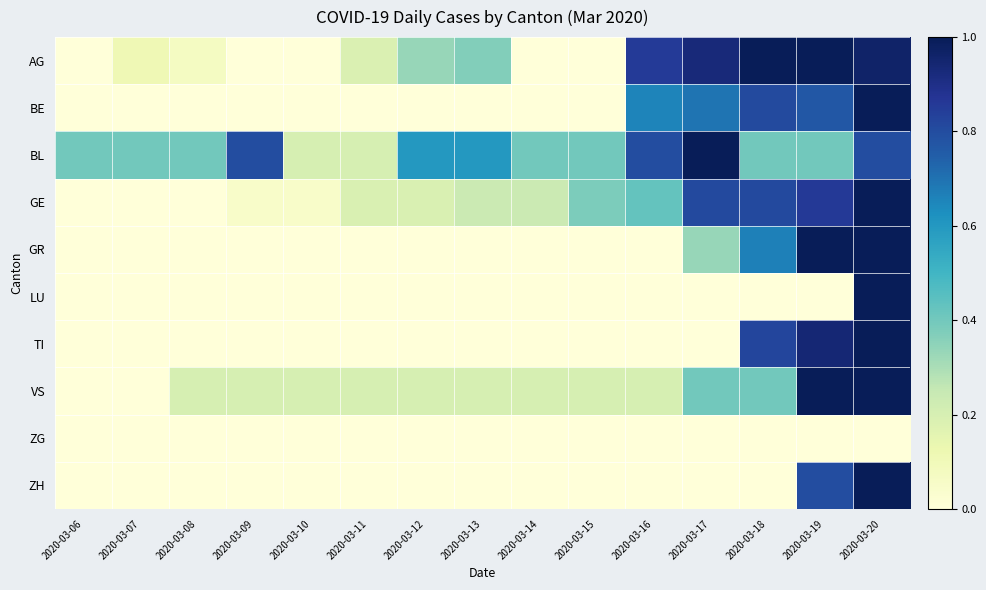

At which category is the sum across all series the highest?

2020-03-20